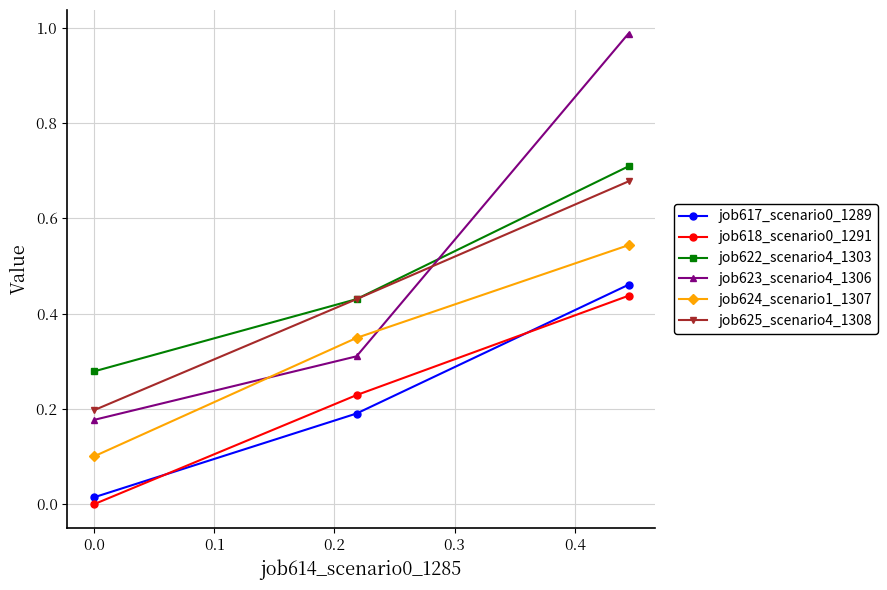

Which series has the largest range (max minus min)?

job623_scenario4_1306